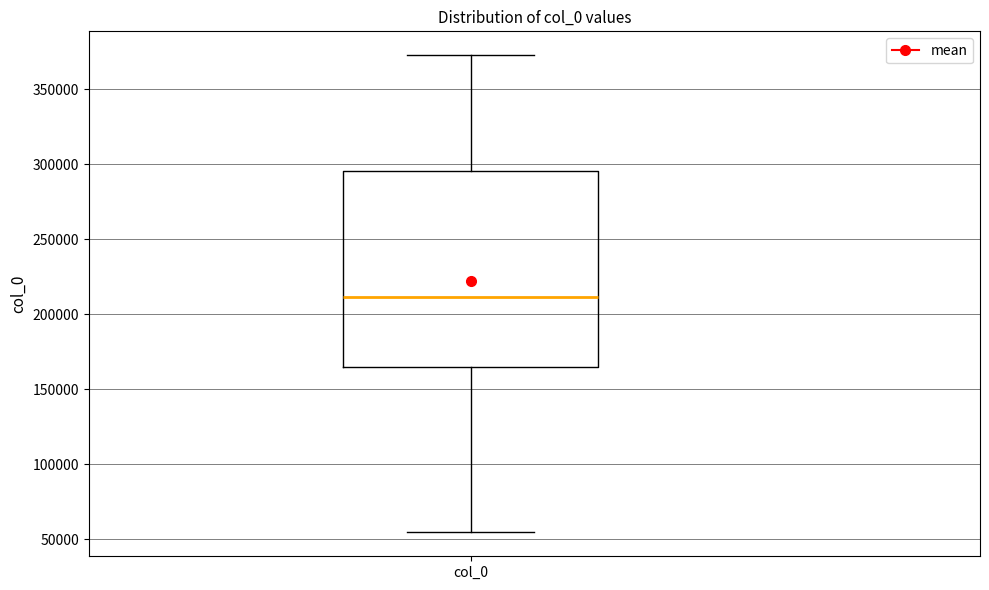

Where is the lower edge of the box for col_0 on the y-axis? The values are not printed on the chart, so give them approximately, as read against the axis.

165000